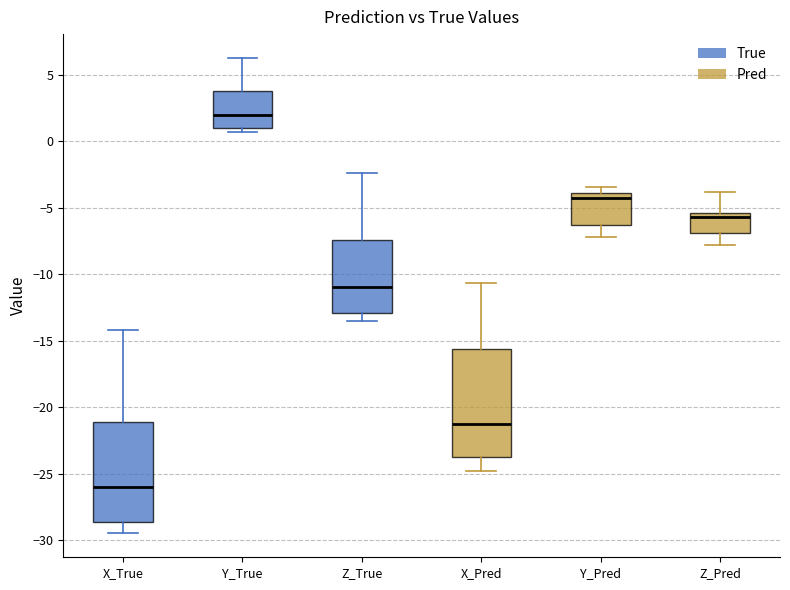

Where is the lower edge of the box for X_True on the y-axis? The values are not printed on the chart, so give them approximately, as read against the axis.

-28.5